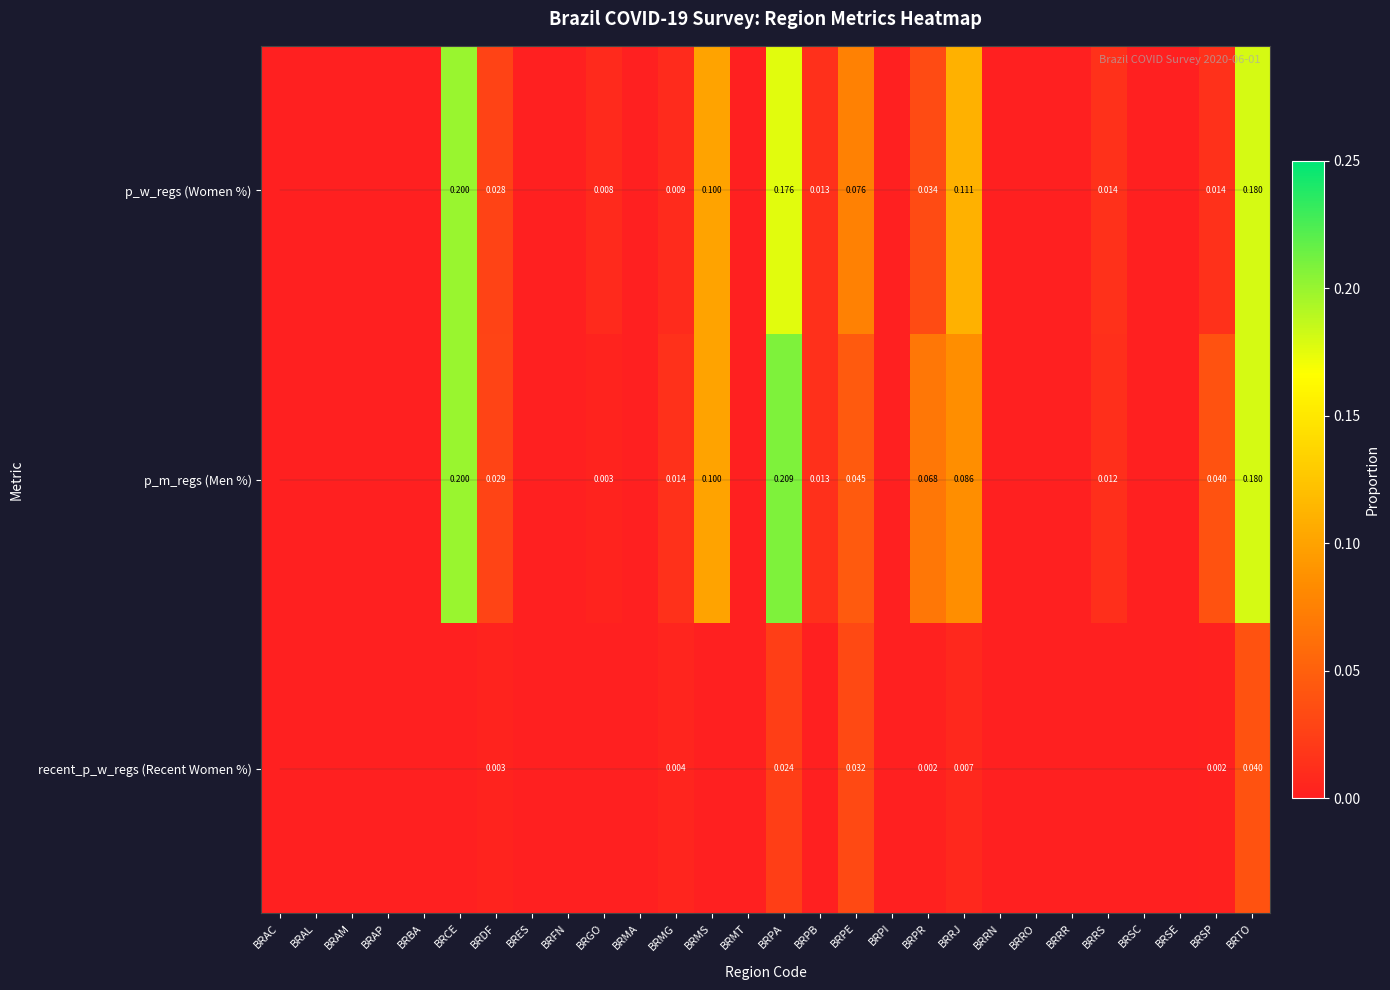

Between BRGO and BRSP, which is larger?

BRSP